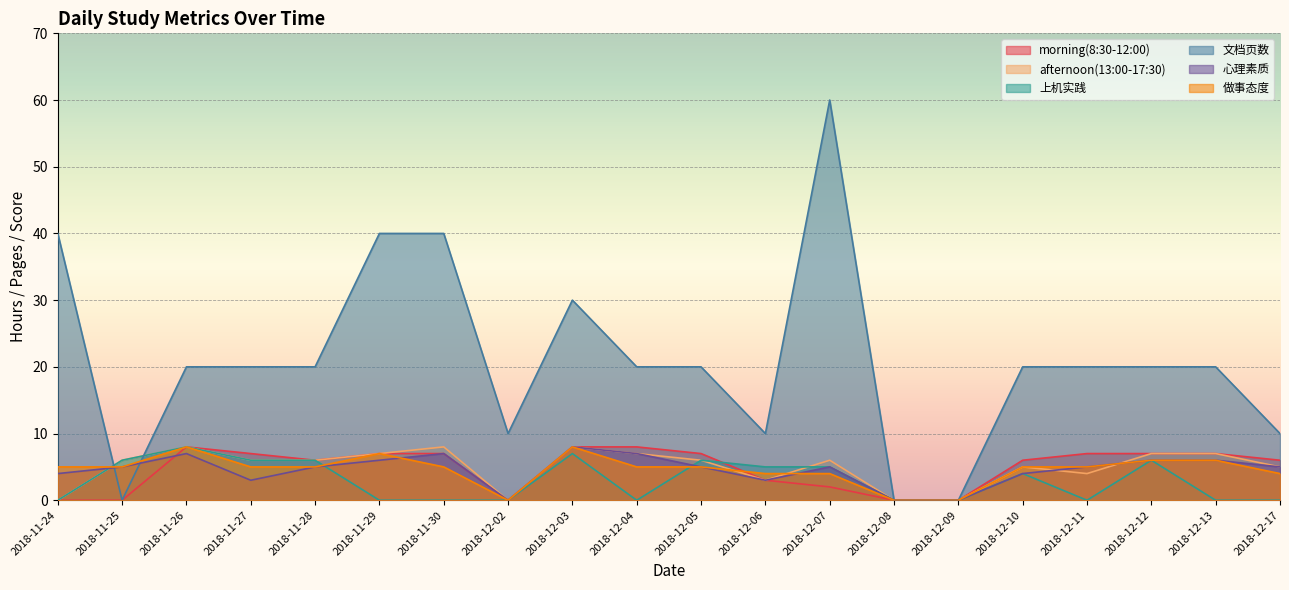

Which series ends up on top after the final intersection of morning(8:30-12:00) and 心理素质?

morning(8:30-12:00)